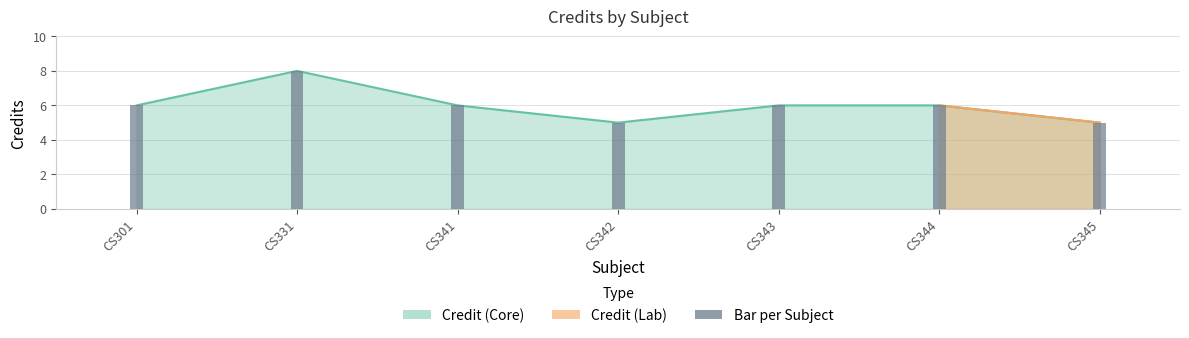

How many values are between 5 and 6?

6